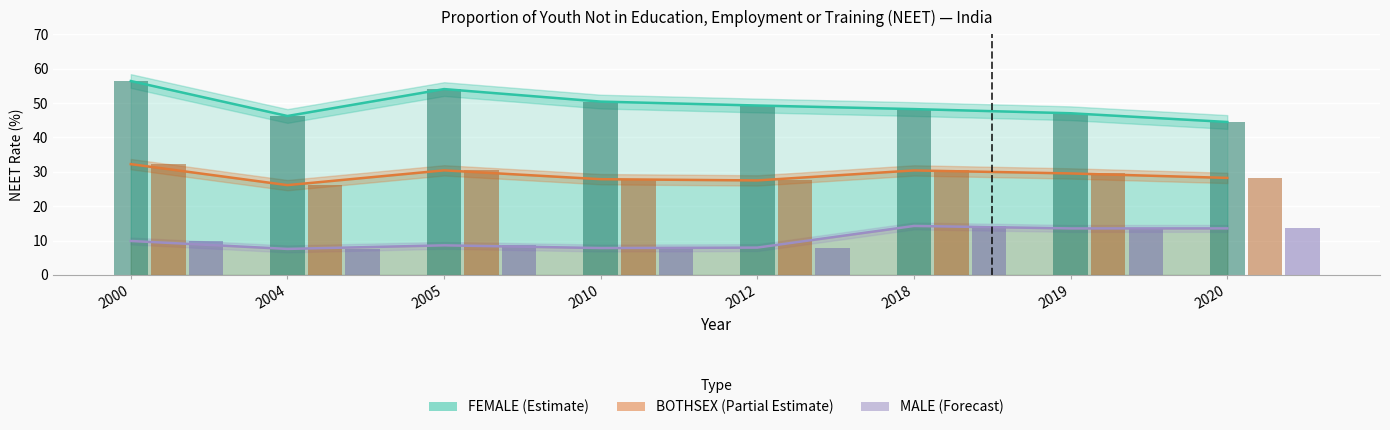

Reading right to left, transcribe all the data shown in this chart.

FEMALE (Estimate): 44.5	47.0	48.2	49.3	50.4	54.1	46.2	56.4
BOTHSEX (Partial Estimate): 28.2	29.5	30.4	27.5	27.9	30.4	26.1	32.2
MALE (Forecast): 13.6	13.5	14.3	8.0	7.8	8.6	7.6	9.9